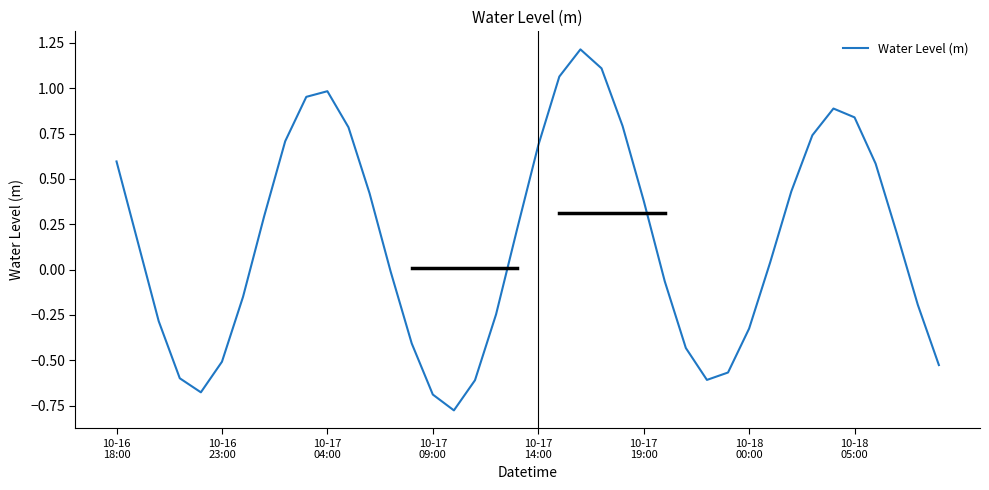

What is the difference between the maximum and minimum values?

2.0